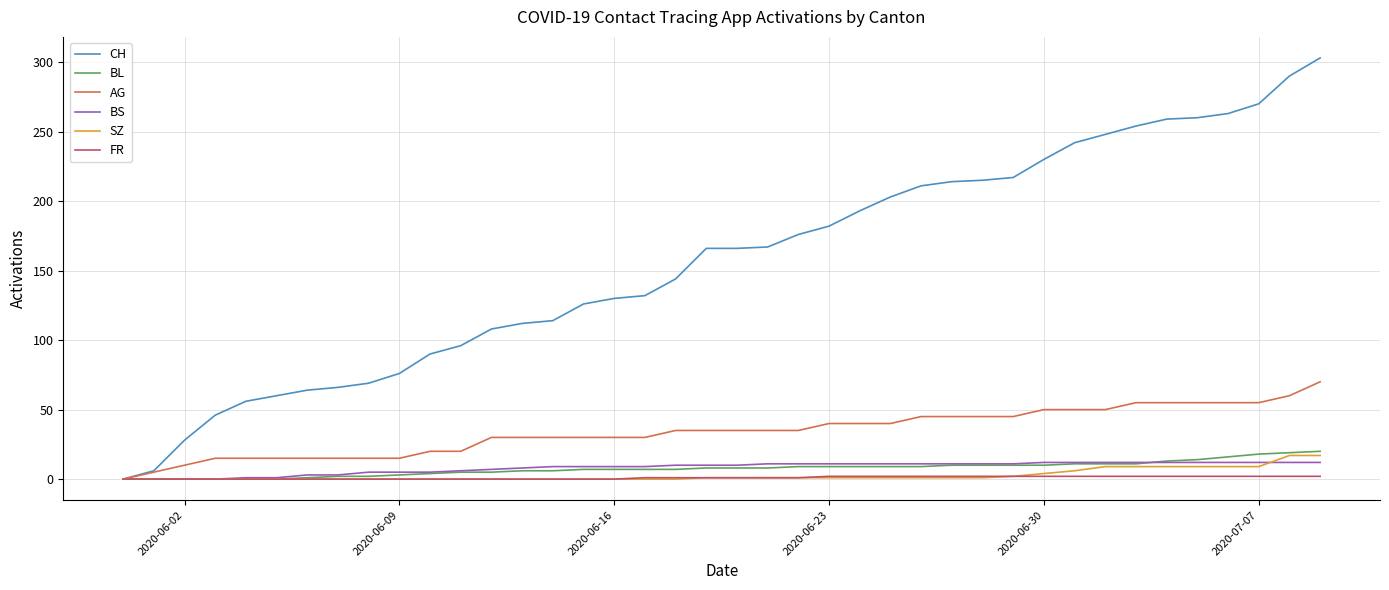

What is the sum of all BS values?

329